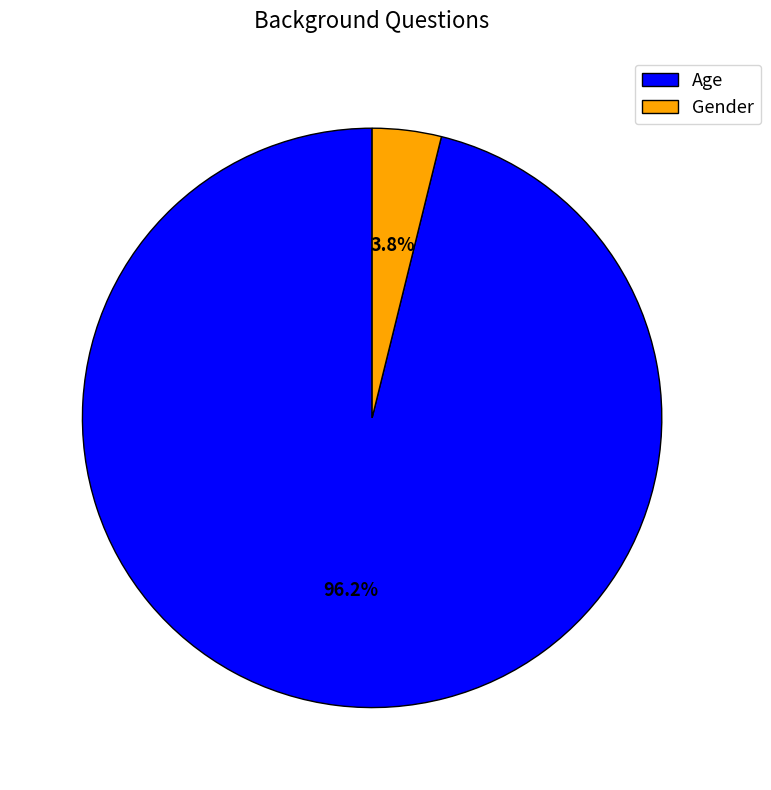

To the nearest percent, what is the difference between the Gender and Age slice percentages?

92%